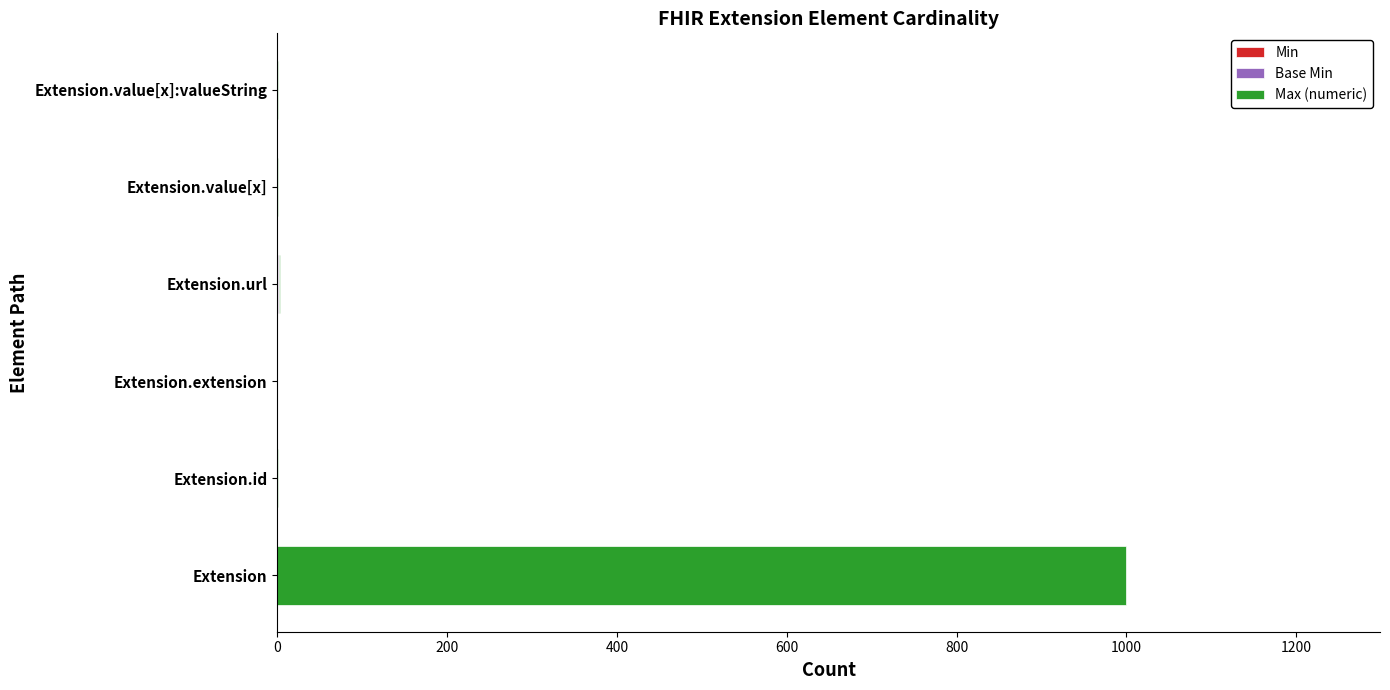

At which category is the sum across all series the highest?

Extension